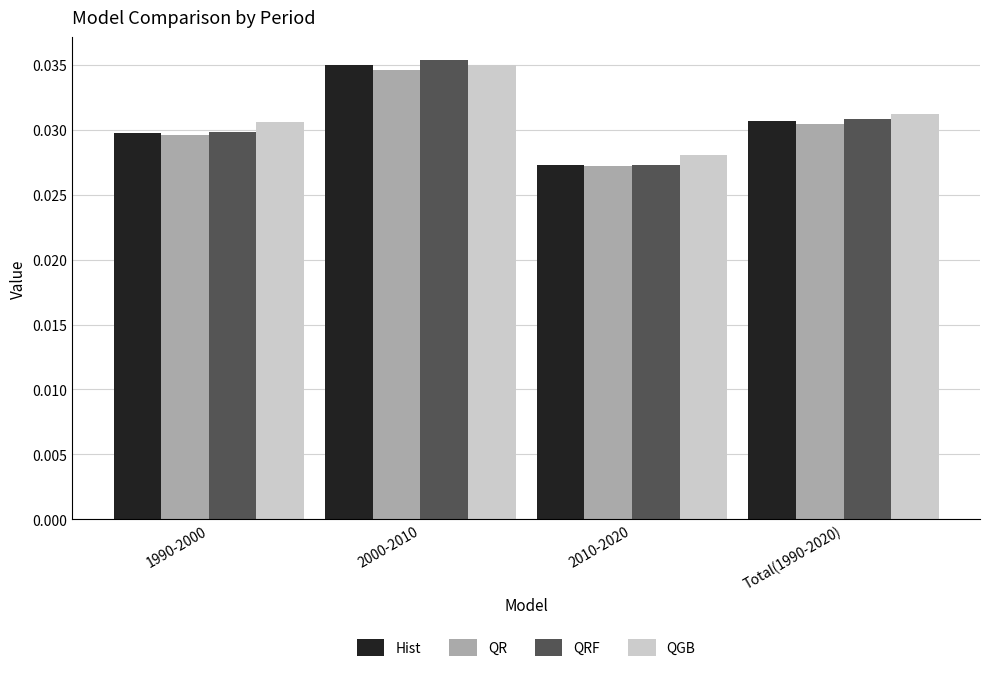

How many series are shown in this chart?

4